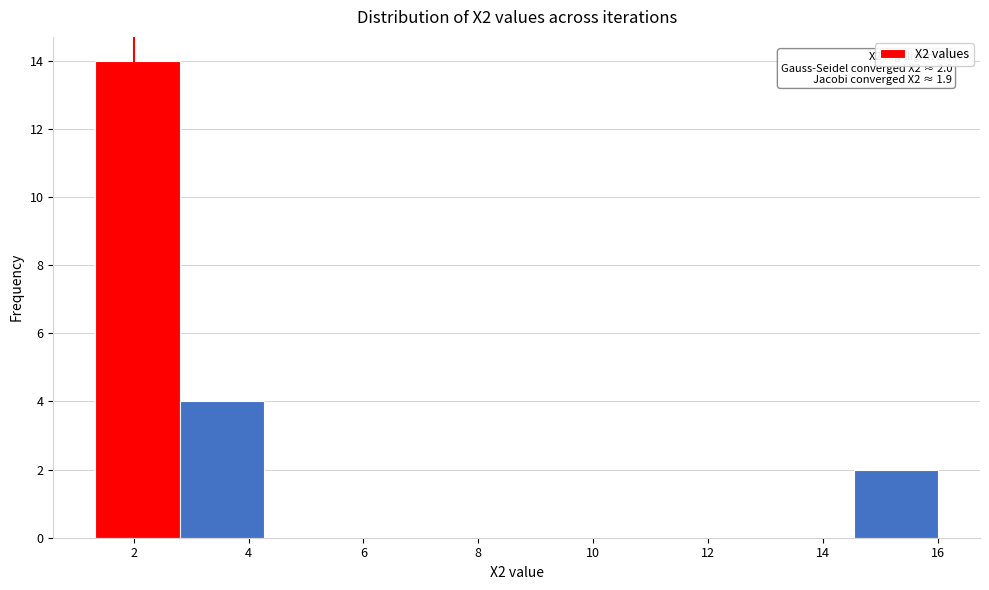

Over which range of the x-axis is the bar tallest?

1.4 to 2.8